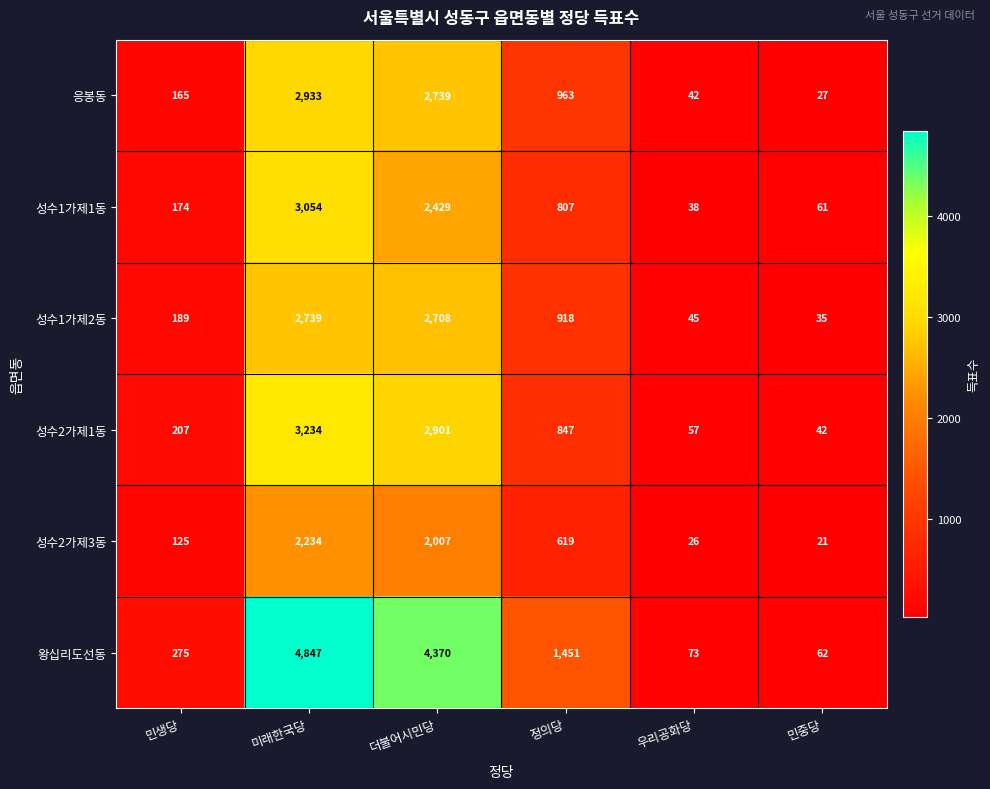

At which label does 성수2가제1동 first exceed 847?

미래한국당